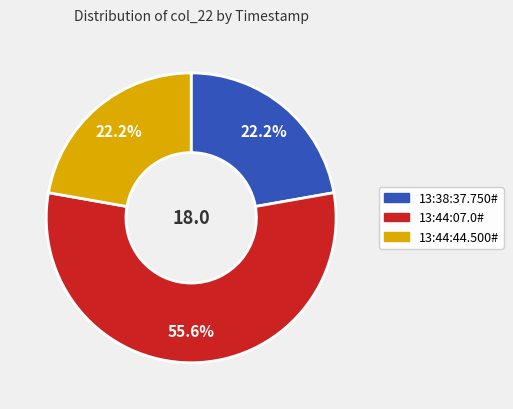

Is there a majority slice in this chart?

Yes